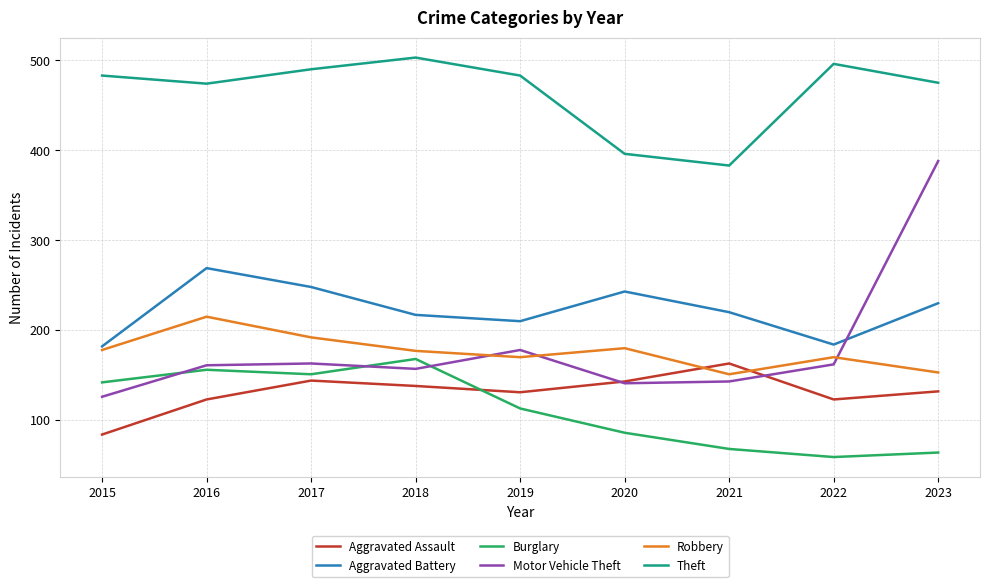

At which label does Theft reach its minimum?

2021